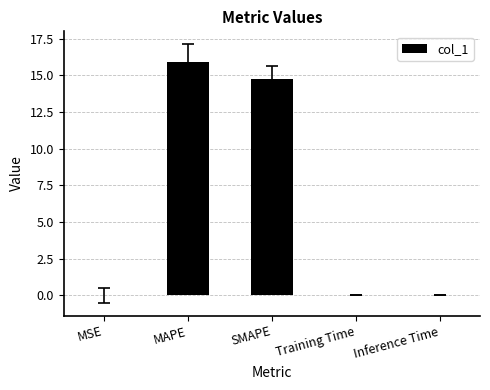

True or false: the data shows 0.0 at MSE.

True